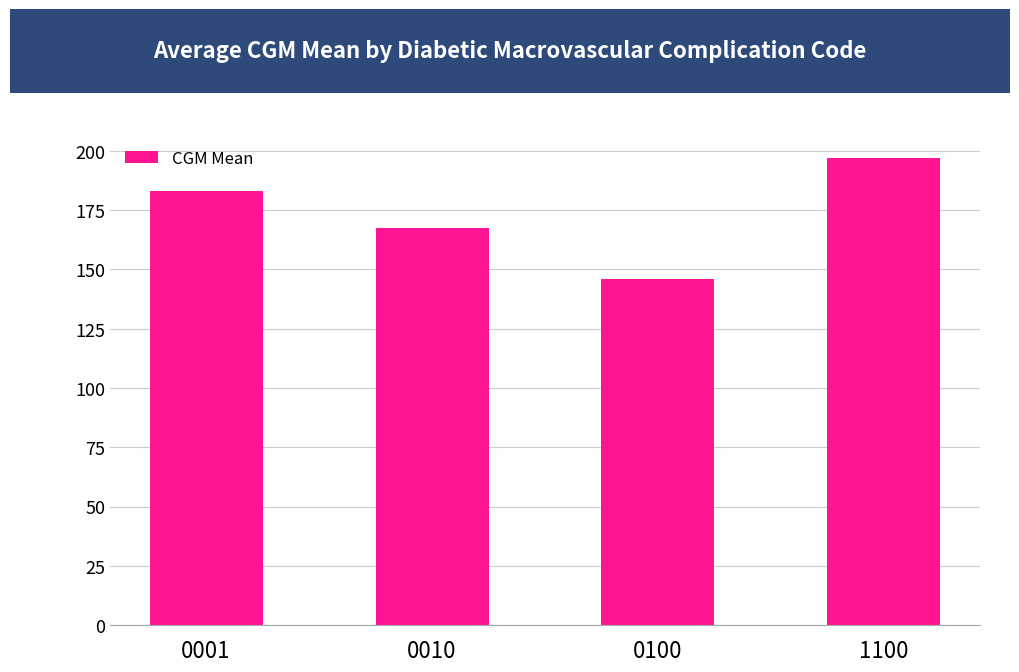

What is the ratio of the value at 1100 to the value at 0001?

1.1